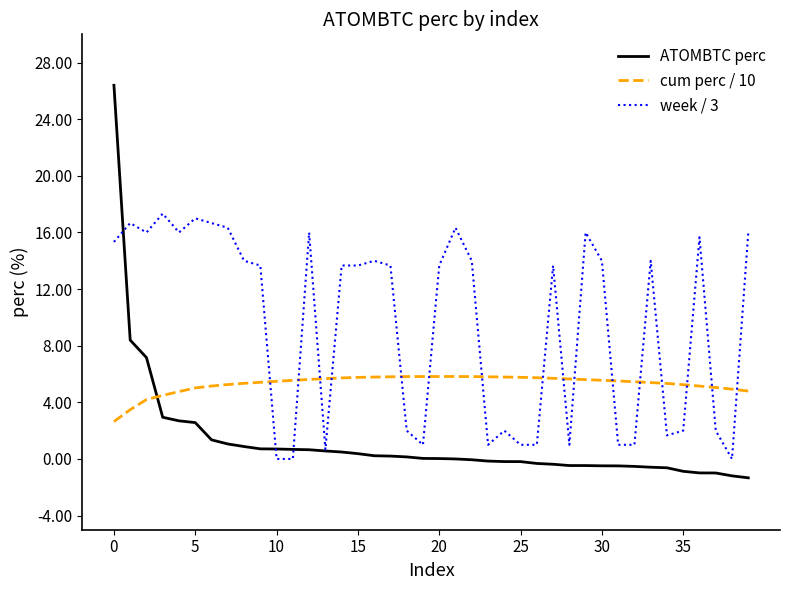

What is the minimum value for ATOMBTC perc?

-1.3